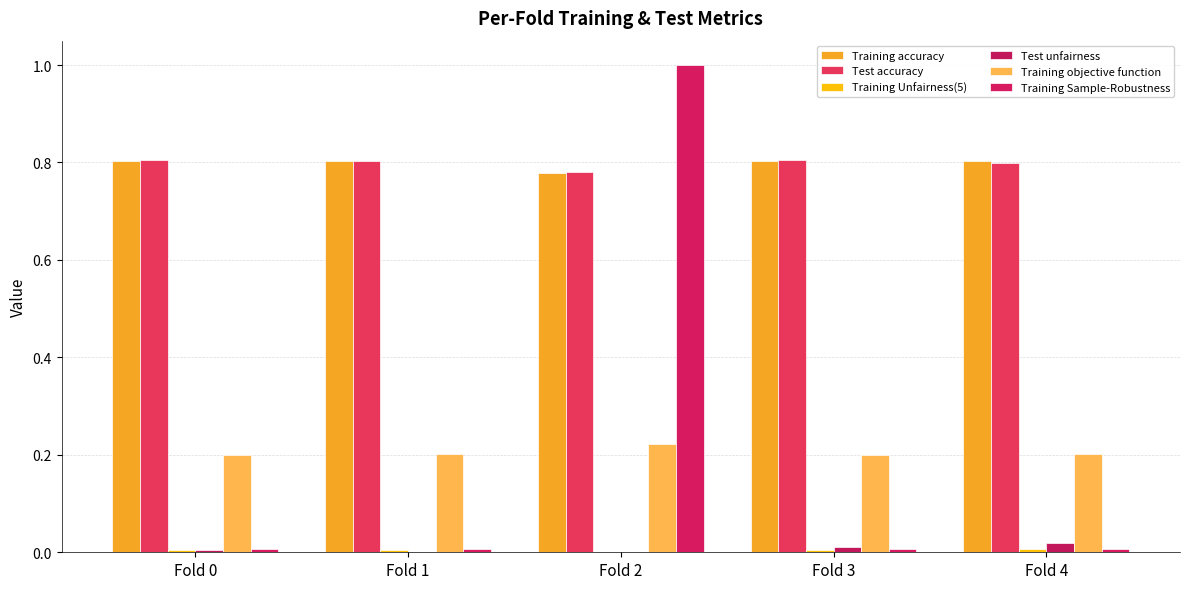

How many groups of bars are there?

5